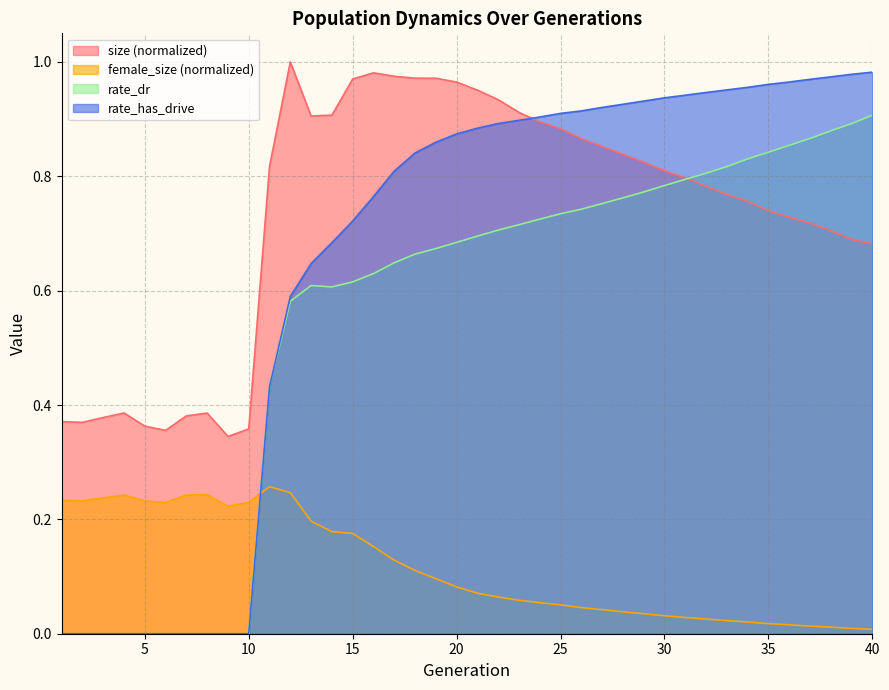

Where is the first local maximum for size?

4